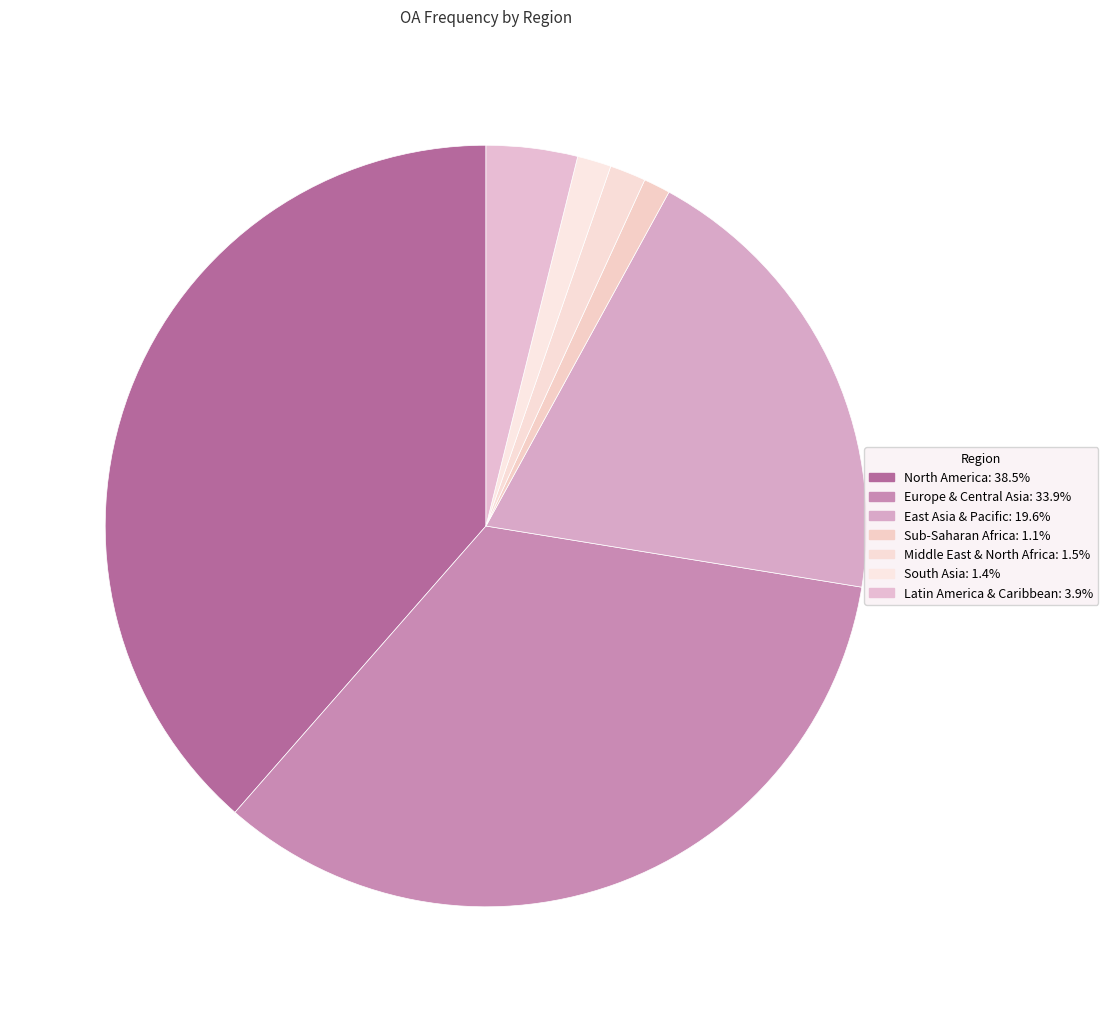

Rank the categories by value from highest to lowest.

North America, Europe & Central Asia, East Asia & Pacific, Latin America & Caribbean, Middle East & North Africa, South Asia, Sub-Saharan Africa